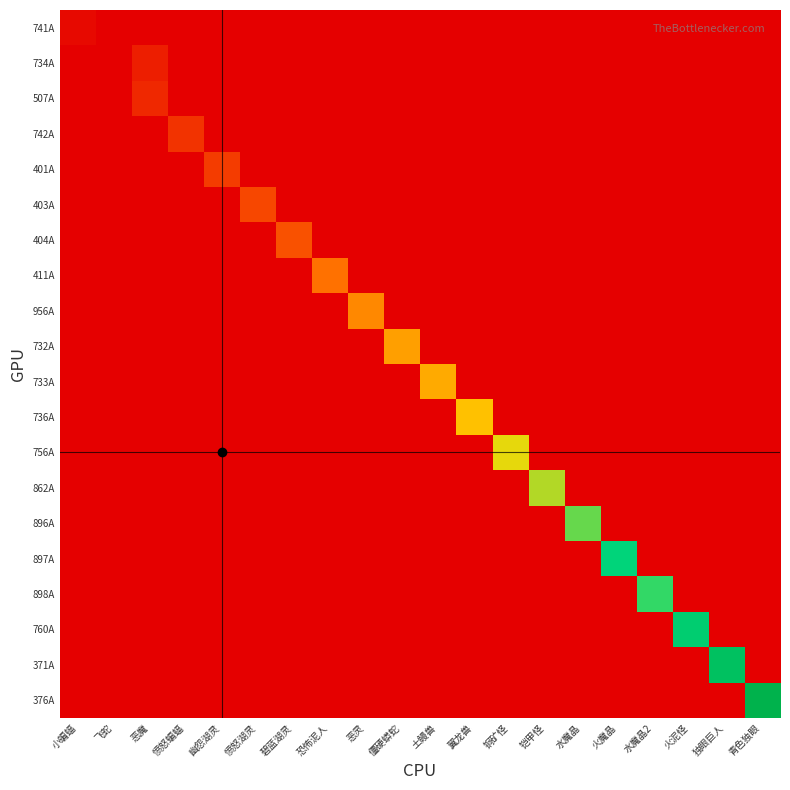

What is the greatest value displayed?

40